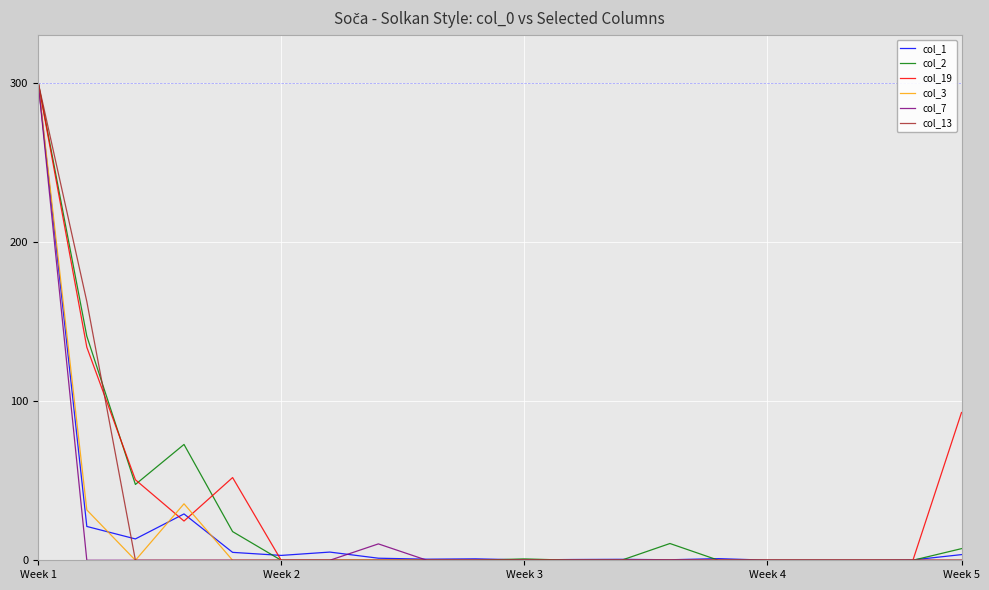

What is the difference between the maximum and minimum values in the col_7 series?

300.0